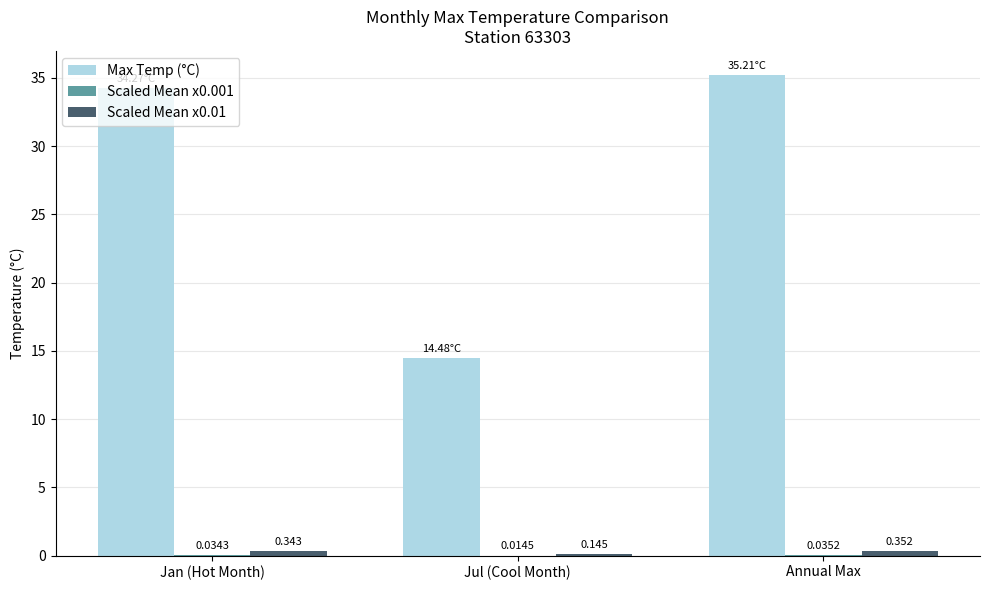

Which series has the largest total across all categories?

Max Temp (°C)